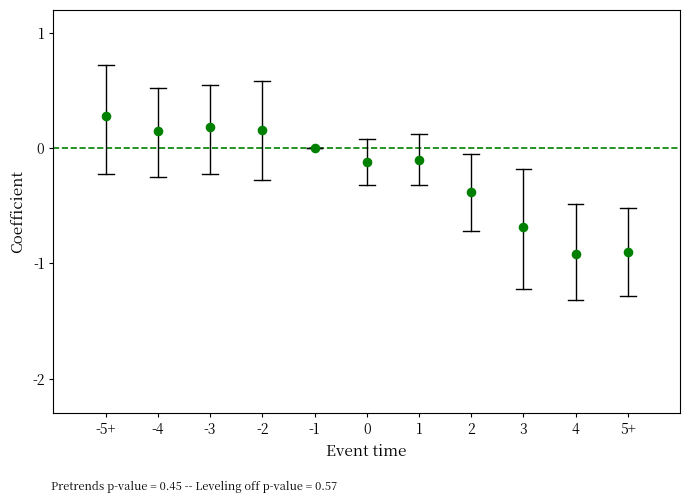

What is the range of X values (max minus min)?

10.0